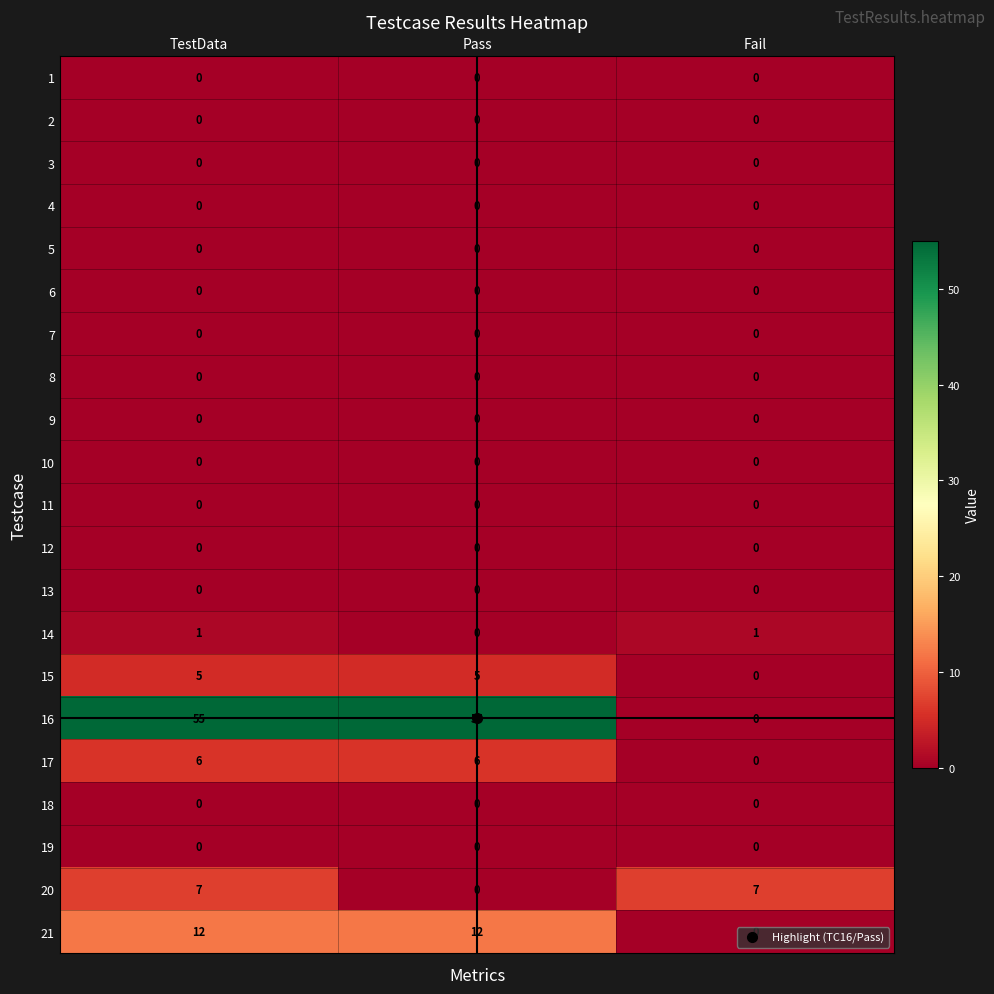

What is the difference between the highest and lowest values at TestData?

55